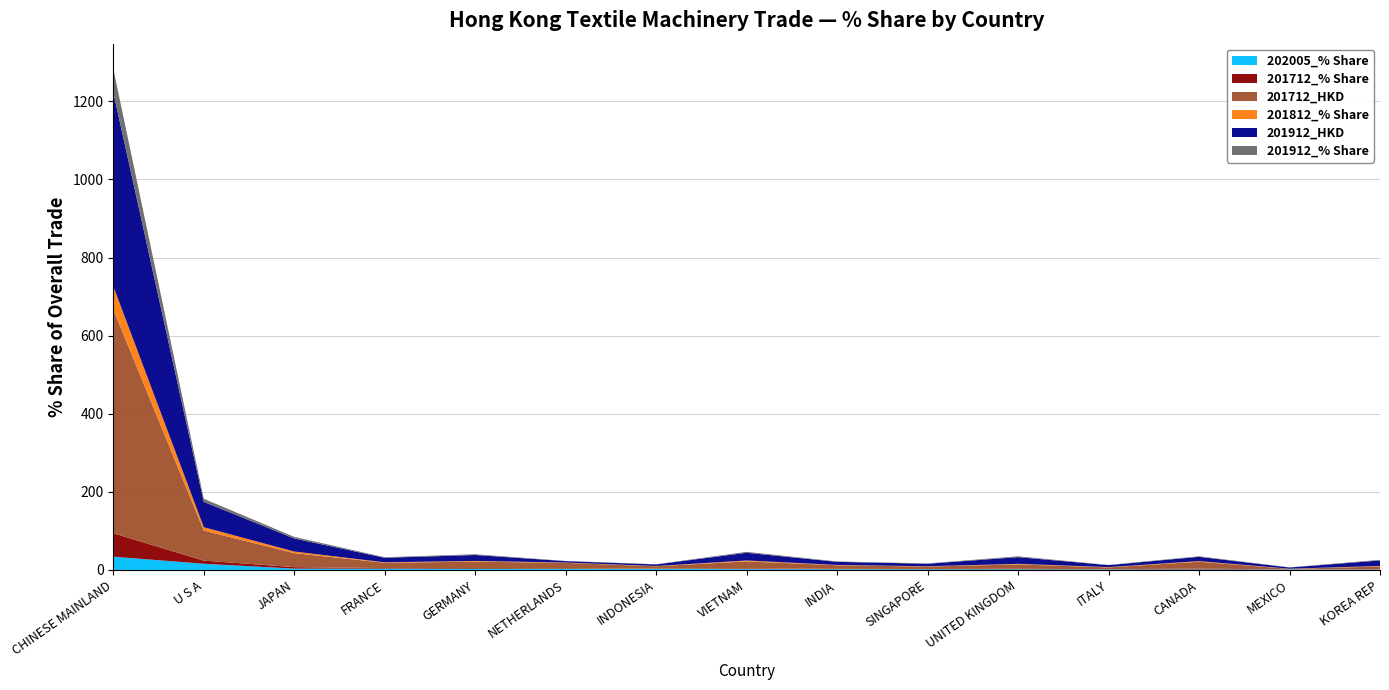

Reading left to right, what are all the values shown in this chart?

202005_% Share: CHINESE MAINLAND=34.0	U S A=15.9	JAPAN=3.5	FRANCE=3.4	GERMANY=3.0	NETHERLANDS=2.9	INDONESIA=2.8	VIETNAM=2.1	INDIA=1.9	SINGAPORE=1.9	UNITED KINGDOM=1.8	ITALY=1.5	CANADA=1.4	MEXICO=1.3	KOREA REP=1.1
201712_% Share: CHINESE MAINLAND=59.9	U S A=8.1	JAPAN=3.8	FRANCE=1.4	GERMANY=1.7	NETHERLANDS=1.4	INDONESIA=0.6	VIETNAM=1.9	INDIA=1.0	SINGAPORE=0.7	UNITED KINGDOM=1.2	ITALY=0.5	CANADA=1.9	MEXICO=0.1	KOREA REP=0.7
201712_HKD: CHINESE MAINLAND=573.0	U S A=77.0	JAPAN=35.9	FRANCE=13.6	GERMANY=16.6	NETHERLANDS=13.8	INDONESIA=6.0	VIETNAM=18.0	INDIA=9.2	SINGAPORE=6.2	UNITED KINGDOM=11.3	ITALY=4.6	CANADA=17.7	MEXICO=1.4	KOREA REP=7.1
201812_% Share: CHINESE MAINLAND=59.5	U S A=8.6	JAPAN=4.1	FRANCE=1.2	GERMANY=1.8	NETHERLANDS=0.7	INDONESIA=0.6	VIETNAM=2.3	INDIA=0.8	SINGAPORE=0.7	UNITED KINGDOM=1.5	ITALY=0.7	CANADA=1.7	MEXICO=0.3	KOREA REP=1.3
201912_HKD: CHINESE MAINLAND=496.5	U S A=65.0	JAPAN=33.4	FRANCE=11.6	GERMANY=15.2	NETHERLANDS=3.7	INDONESIA=4.1	VIETNAM=19.7	INDIA=8.0	SINGAPORE=6.5	UNITED KINGDOM=17.2	ITALY=5.1	CANADA=11.0	MEXICO=3.1	KOREA REP=14.0
201912_% Share: CHINESE MAINLAND=60.4	U S A=7.9	JAPAN=4.1	FRANCE=1.4	GERMANY=1.9	NETHERLANDS=0.5	INDONESIA=0.5	VIETNAM=2.4	INDIA=1.0	SINGAPORE=0.8	UNITED KINGDOM=2.1	ITALY=0.6	CANADA=1.3	MEXICO=0.4	KOREA REP=1.7